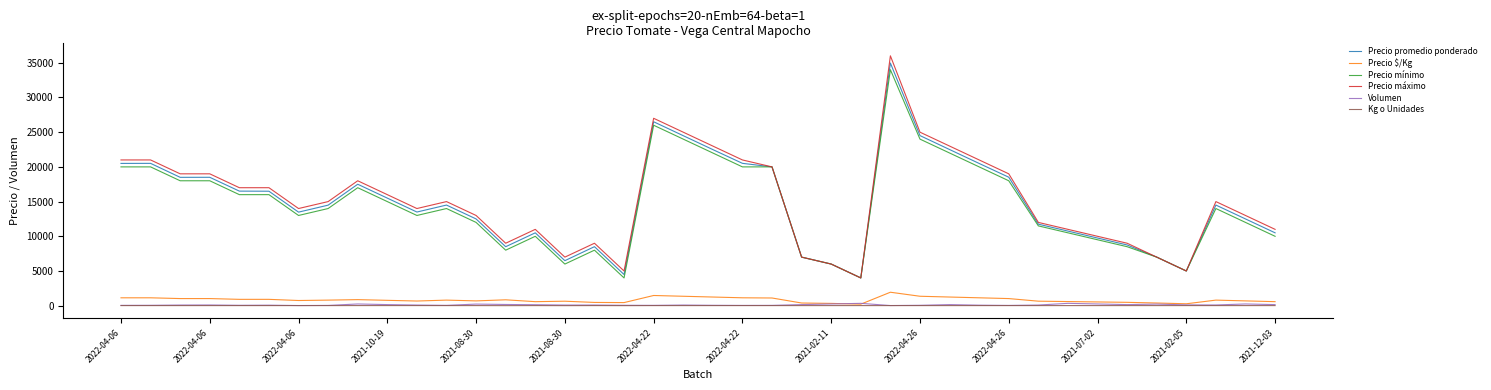

Which series has the widest spread of values?

Precio máximo